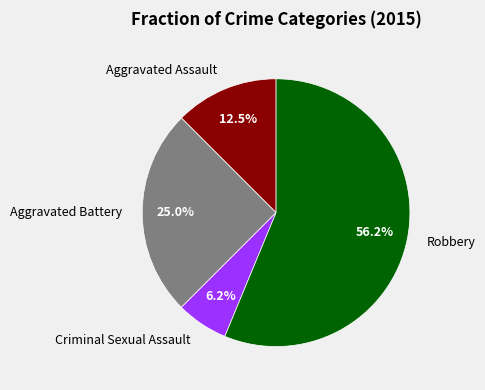

True or false: Robbery accounts for 56% of the total.

True